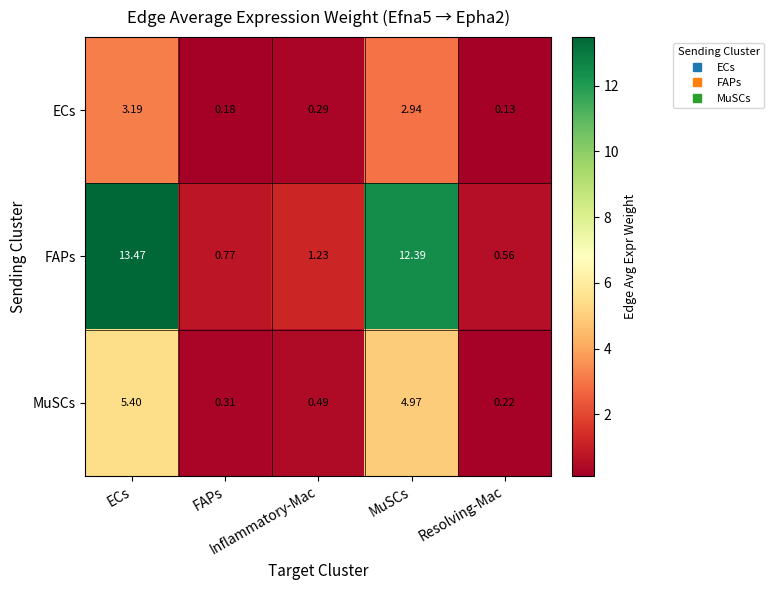

What is the greatest value displayed?

13.5